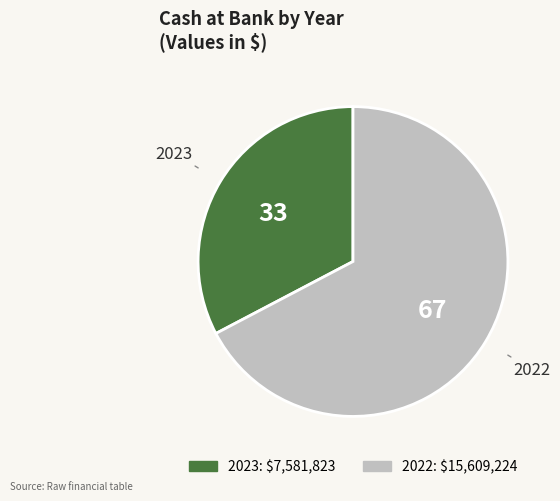

Is the sum of 2023 and 2022 greater than half?

Yes